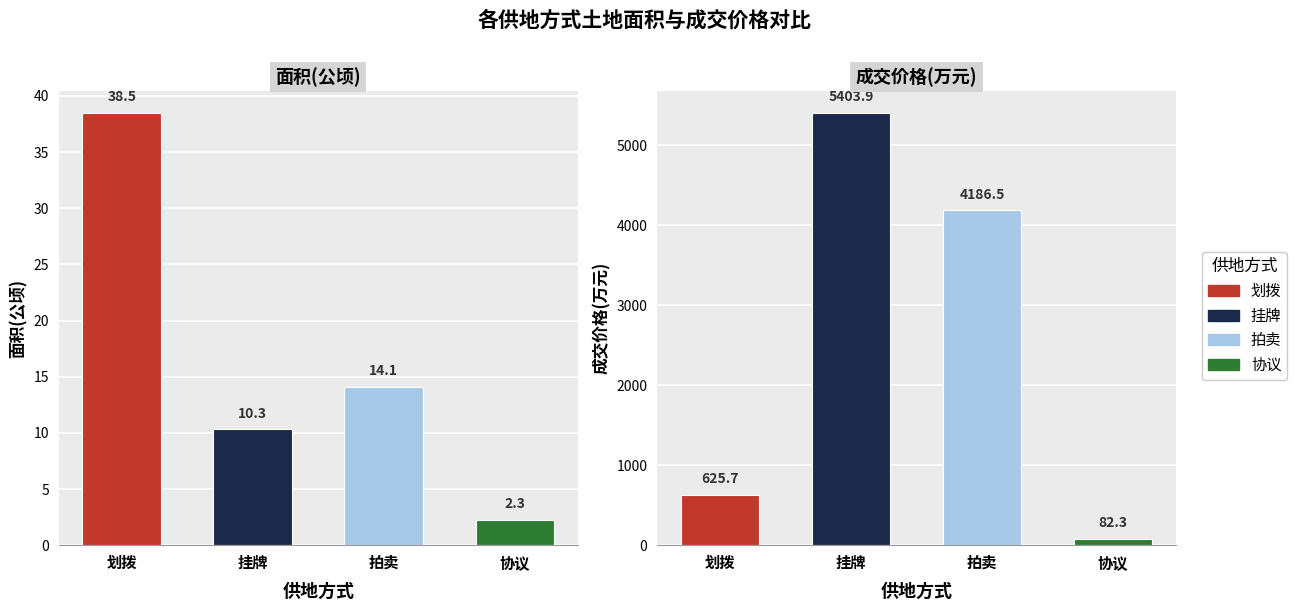

What is the lowest value of the 面积(公顷) series?

2.3